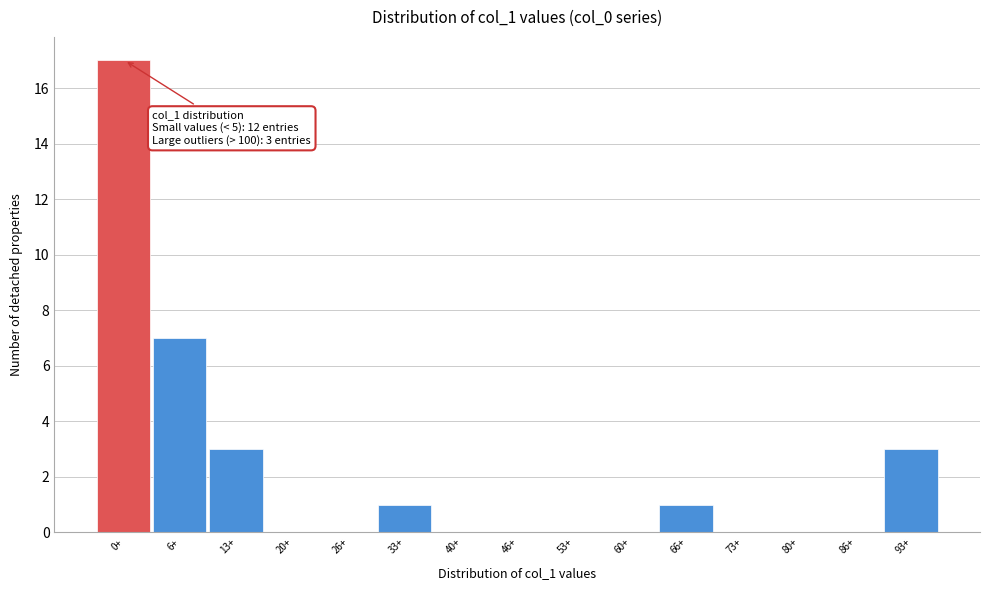

Reading right to left, extract all data points from this chart.

93+=3	86+=0	80+=0	73+=0	66+=1	60+=0	53+=0	46+=0	40+=0	33+=1	26+=0	20+=0	13+=3	6+=7	0+=17